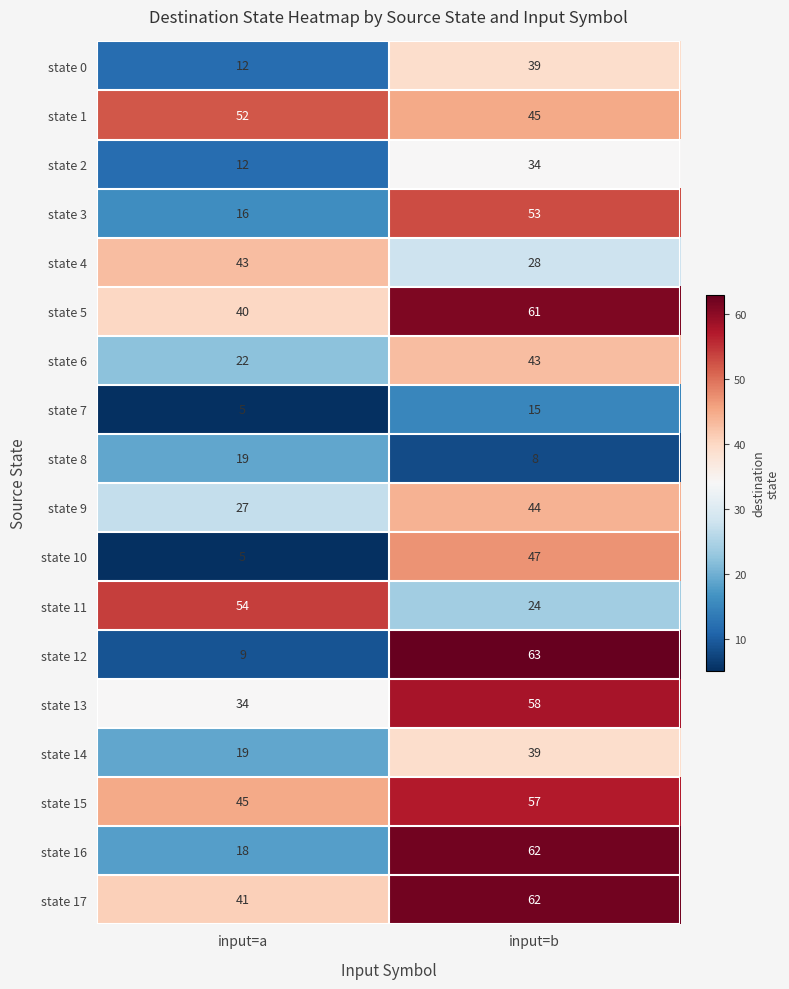

At which category is the sum across all series the highest?

input=b